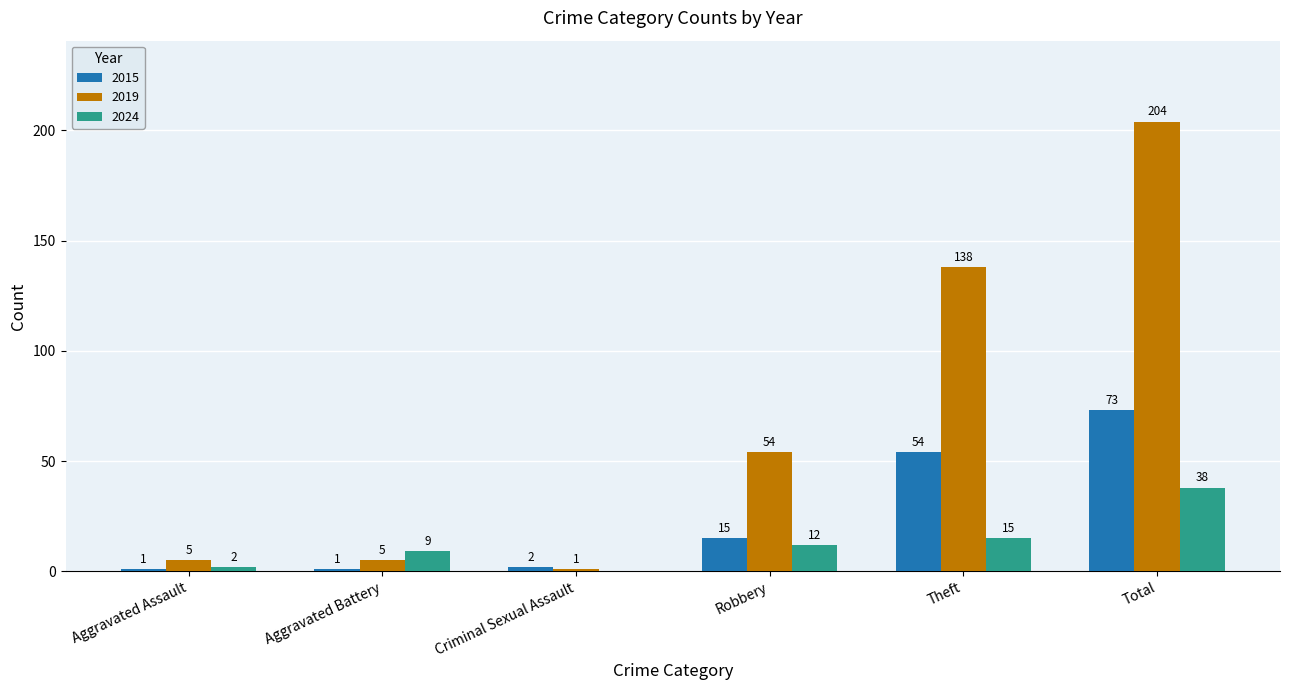

Which series has the largest total across all categories?

2019